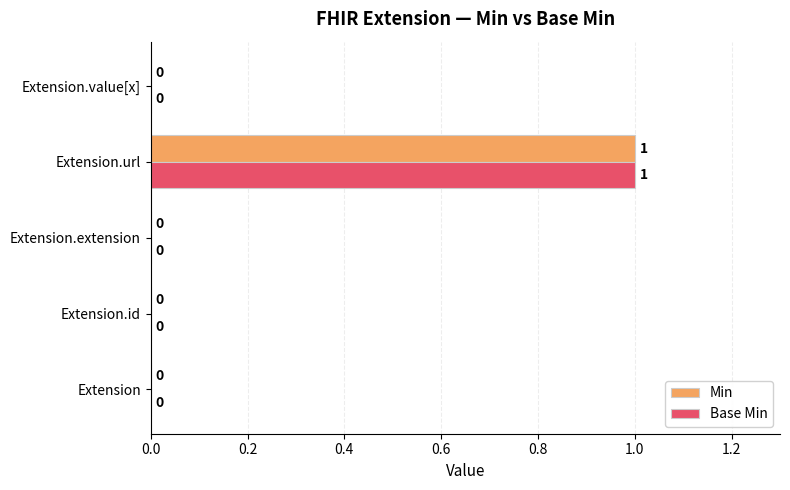

Count the Base Min values in the range 0 to 1.

5